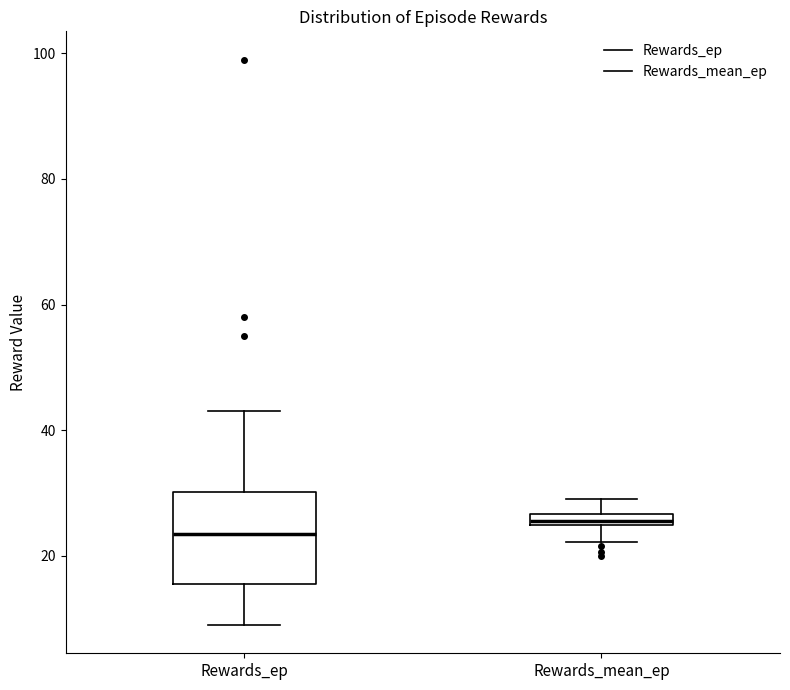

Which box is the tallest, from its lower edge to its upper edge?

Rewards_ep